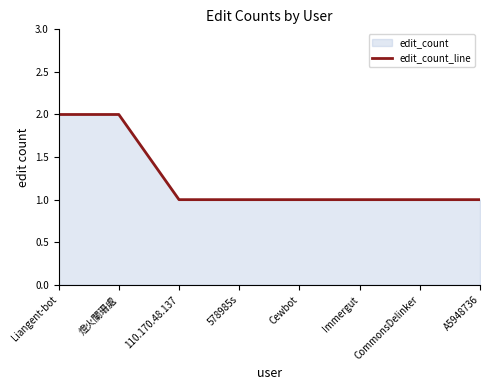

The value at 578985s is 1. True or false?

True